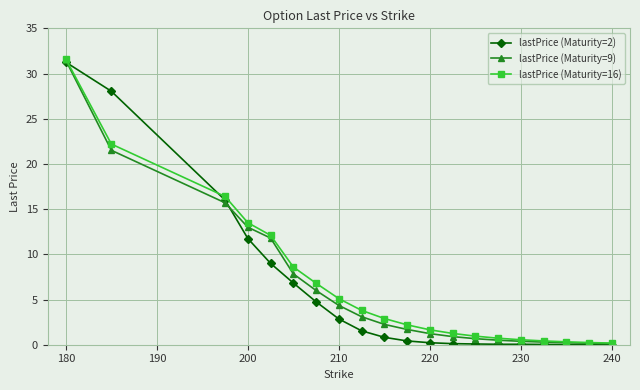

At how many categories does at least one series exceed 14?

3